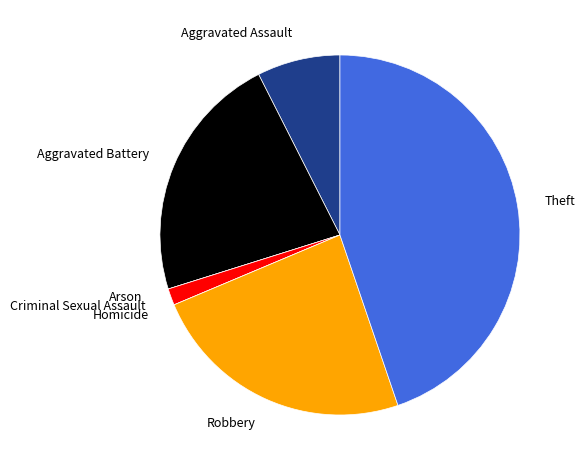

Is it true that Aggravated Assault is 19% of the pie?

False